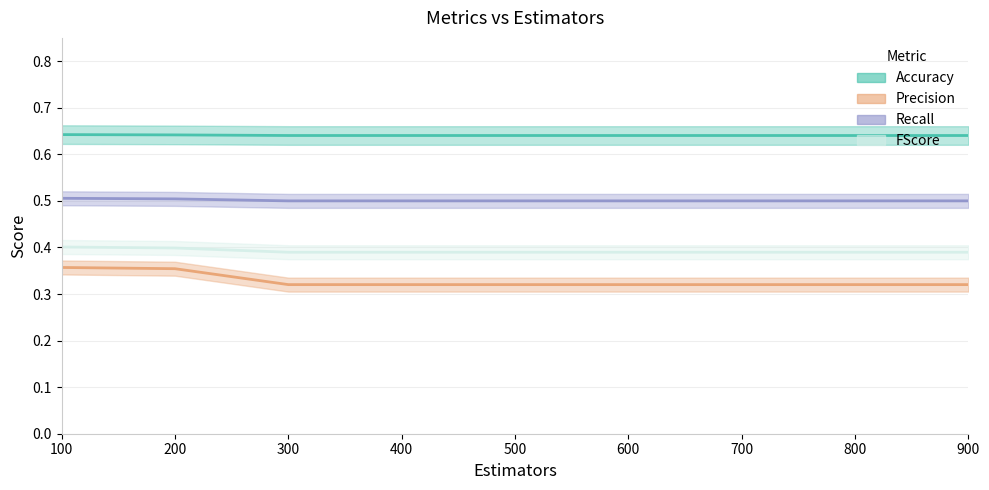

True or false: Precision and Recall cross at least once.

False